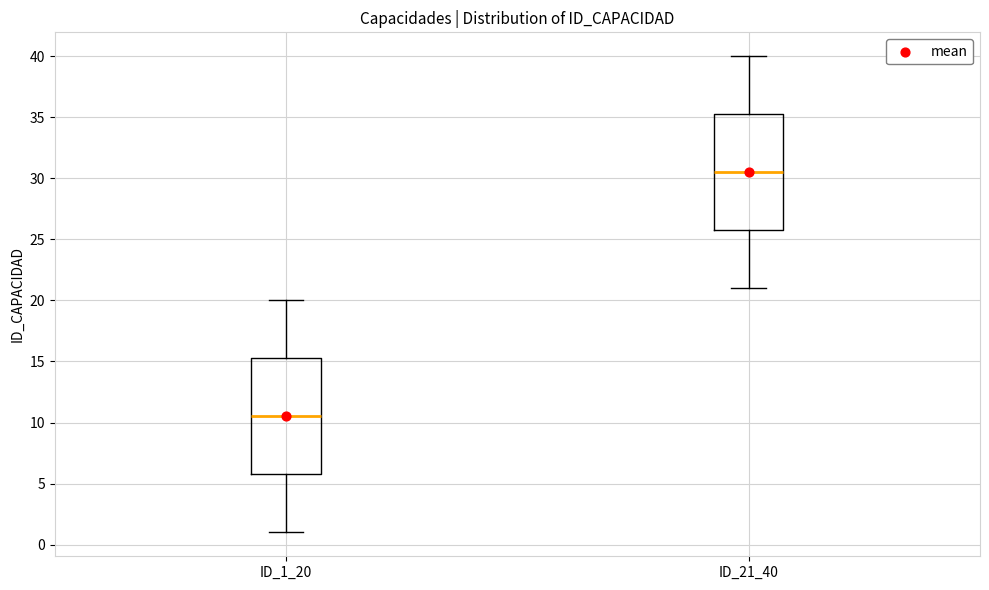

Reading left to right, read every box against the y-axis: the position of its median line, the range the box covers, and the ends of its whiskers. The values are not printed on the chart, so give them approximately, as read against the axis.

ID_1_20: median 10.5, box 6.0 to 15.5, whiskers 1.0 to 20.0
ID_21_40: median 30.5, box 26.0 to 35.5, whiskers 21.0 to 40.0